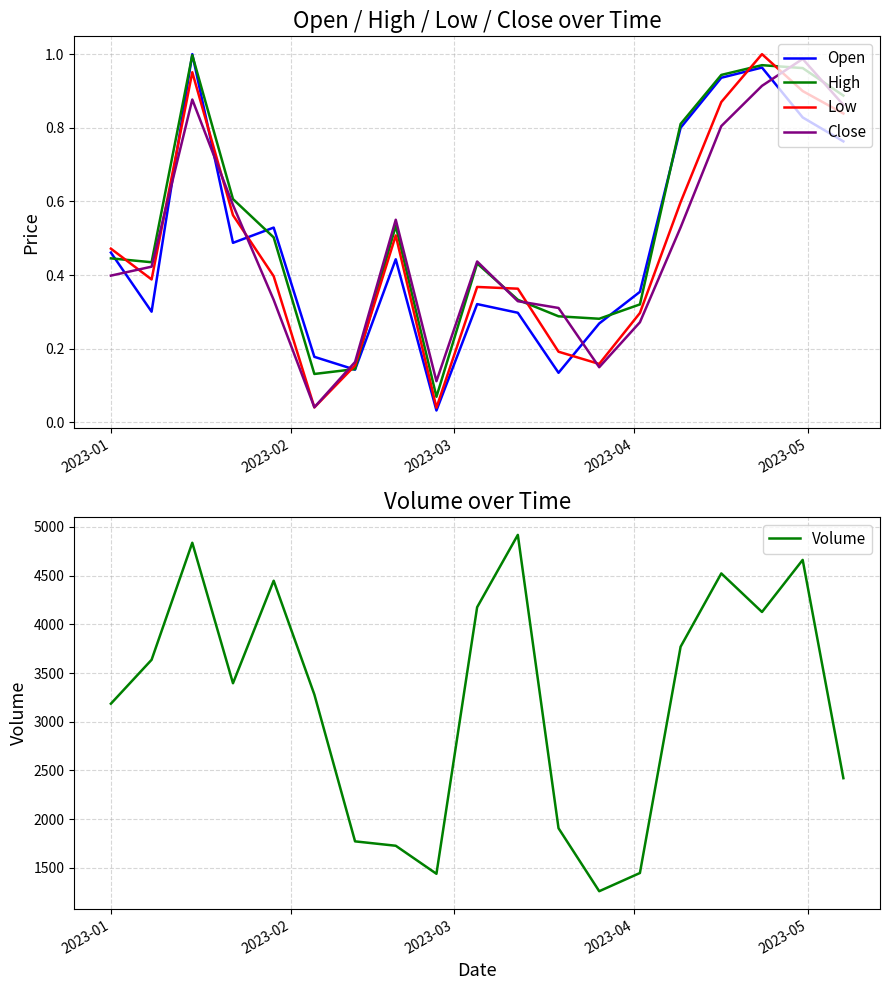

True or false: Close and Open cross at least once.

True